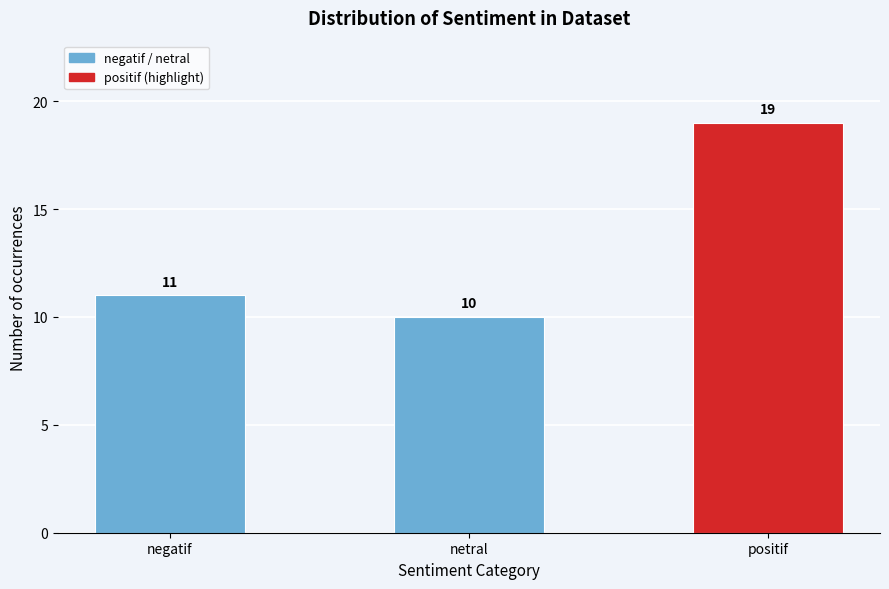

Reading right to left, list all the values displayed in this chart.

19	10	11